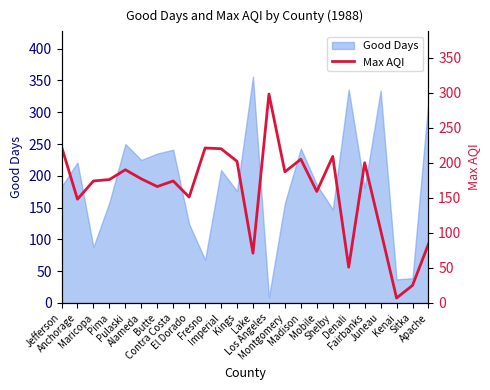

Between Jefferson and Imperial, which is larger?

Jefferson